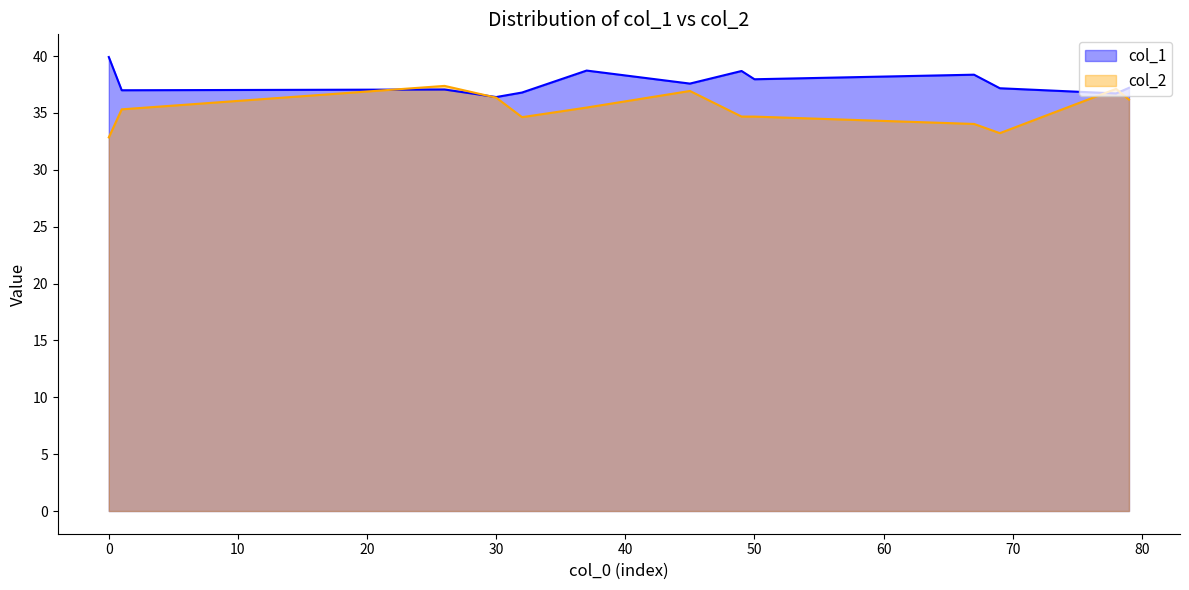

Which series has the largest total across all categories?

col_1